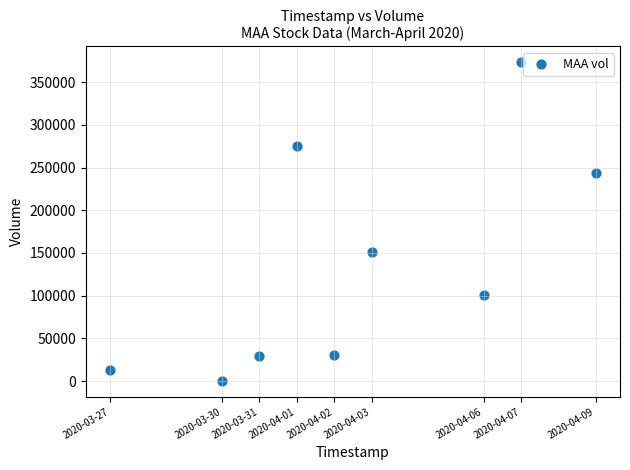

What is the average Y value?

135167